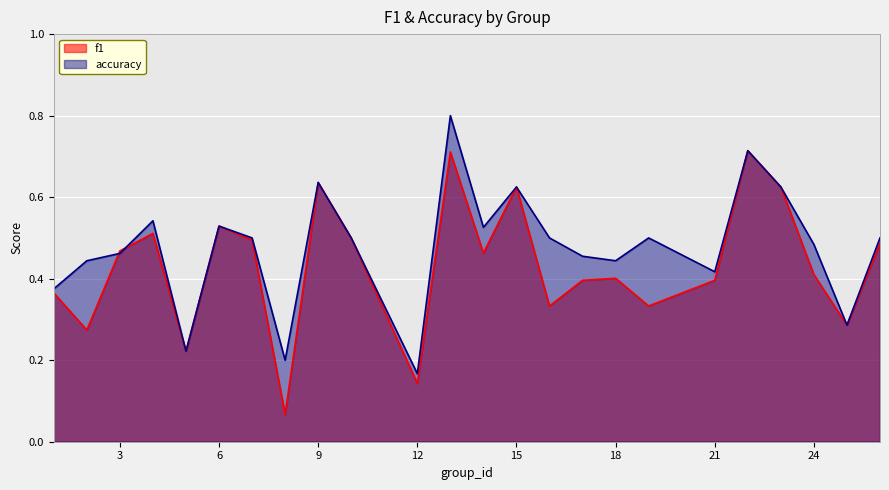

Which category has the lowest value in the f1 series?

8